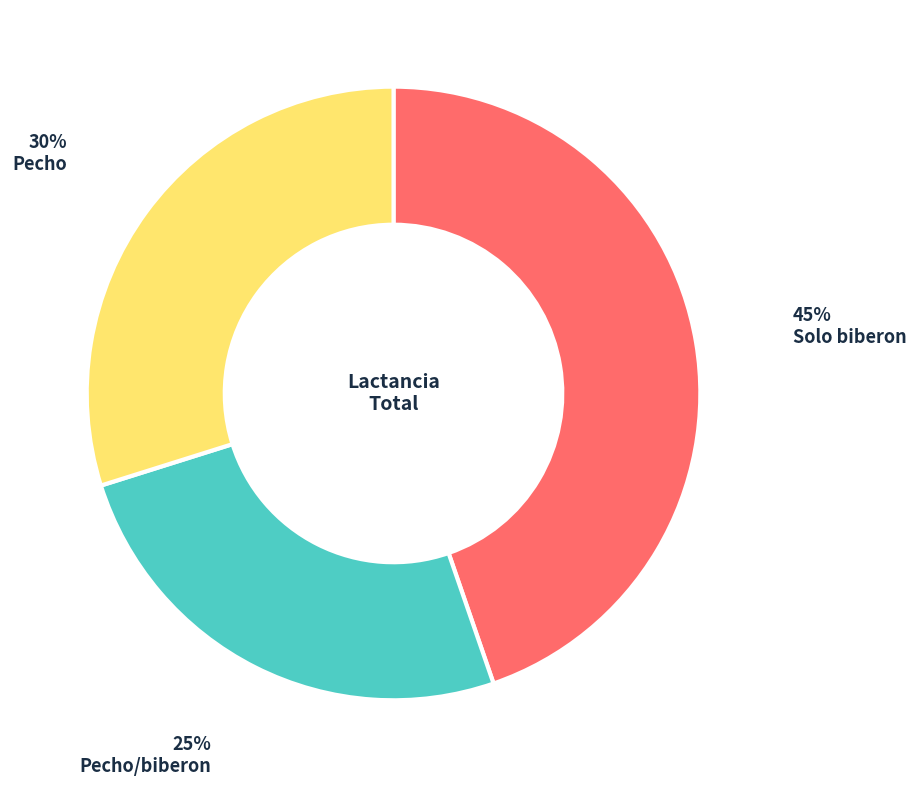

Count the number of slices in the pie.

3